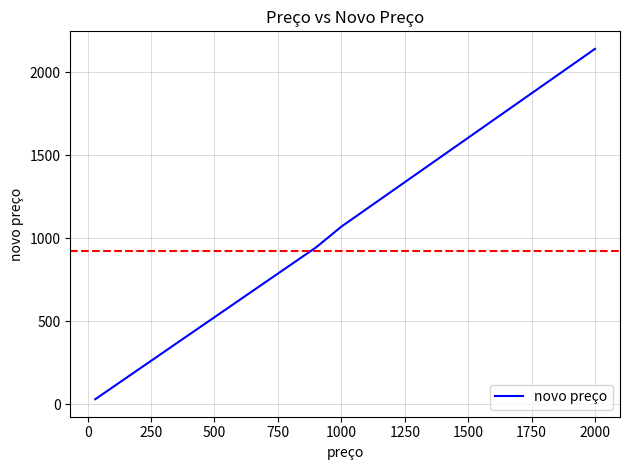

Count the number of data series in this chart.

1